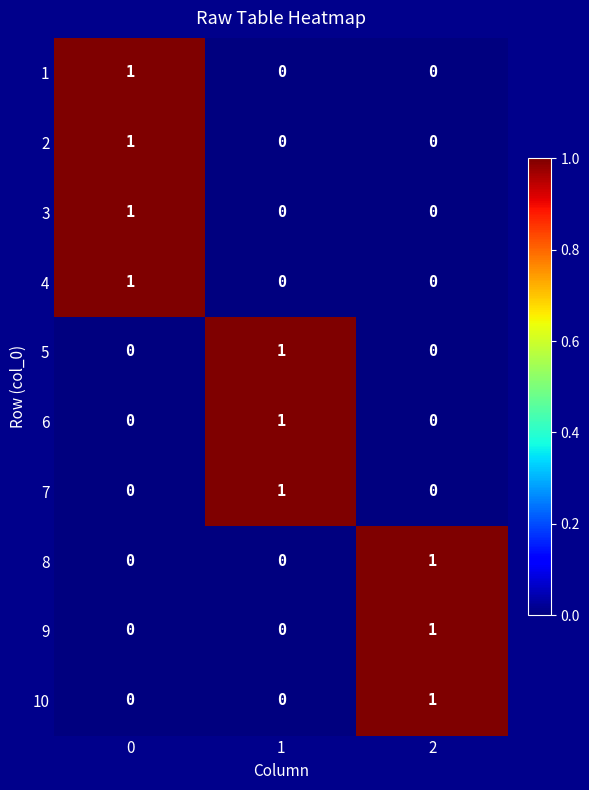

How many distinct data groups are displayed?

10